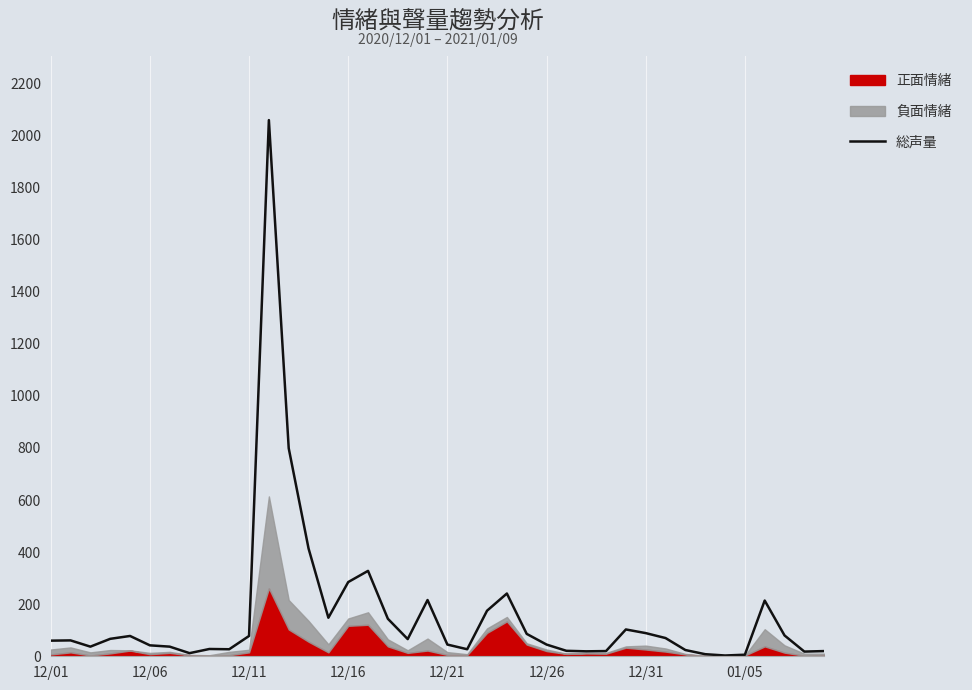

What position from the right is 32?

8